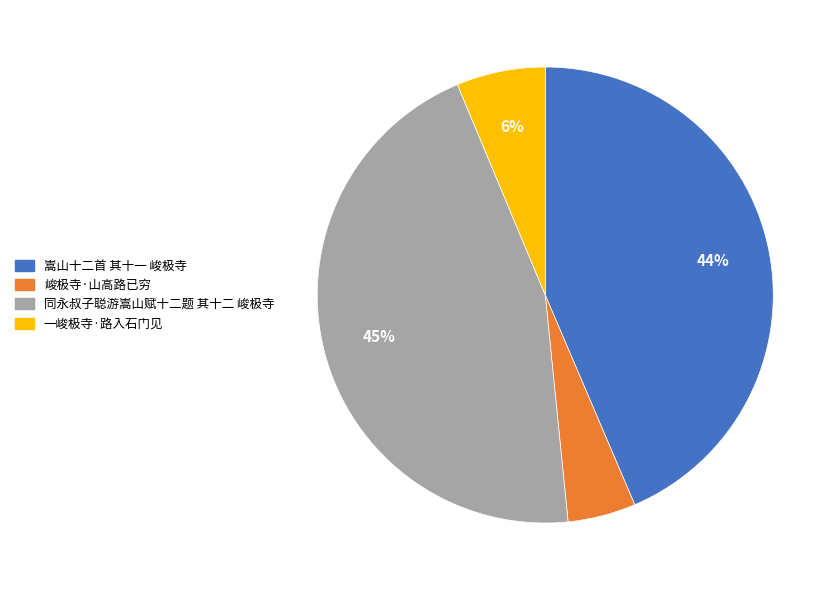

Does 嵩山十二首 其十一 峻极寺 represent more than half of the total?

No